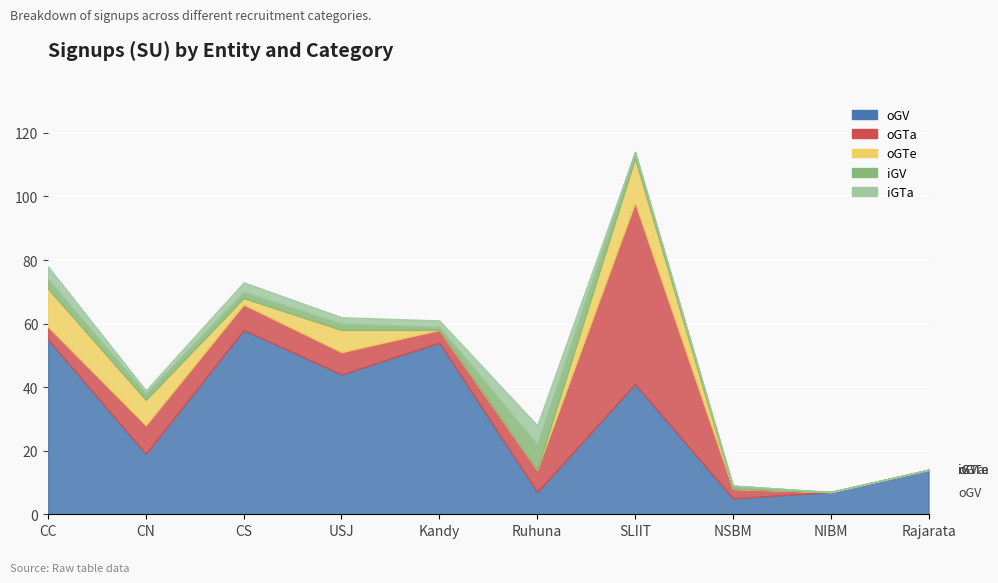

Reading left to right, extract all data points from this chart.

oGV: 55	19	58	44	54	7	41	5	7	14
oGTa: 4	9	8	7	4	7	57	3	0	0
oGTe: 12	8	2	7	0	0	14	0	0	0
iGV: 3	2	2	2	1	8	2	1	0	0
iGTa: 4	1	3	2	2	6	0	0	0	0